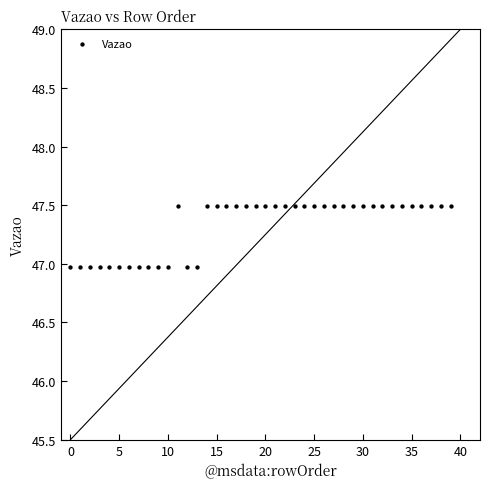

What is the range of Y values (max minus min)?

0.5